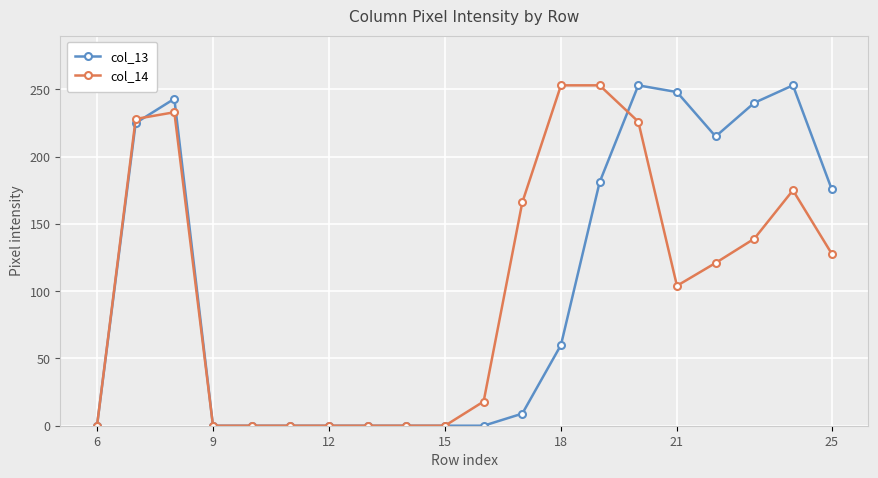

What are all the series names shown in the legend?

col_13, col_14